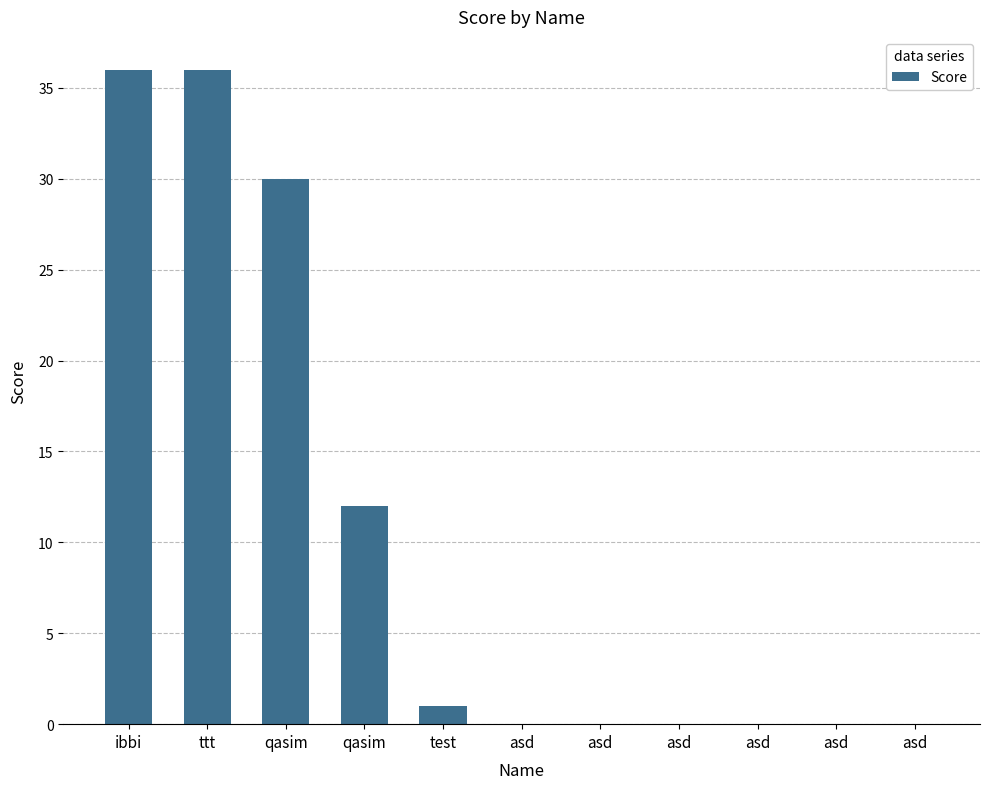

What is the label of the 1st bar from the left?

ibbi